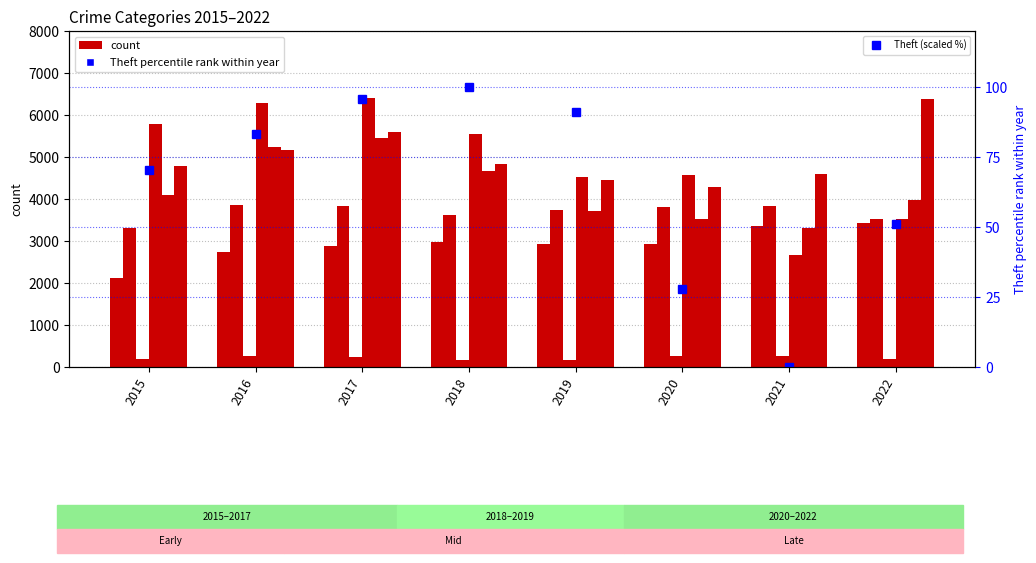

How many data points does each series have?

8